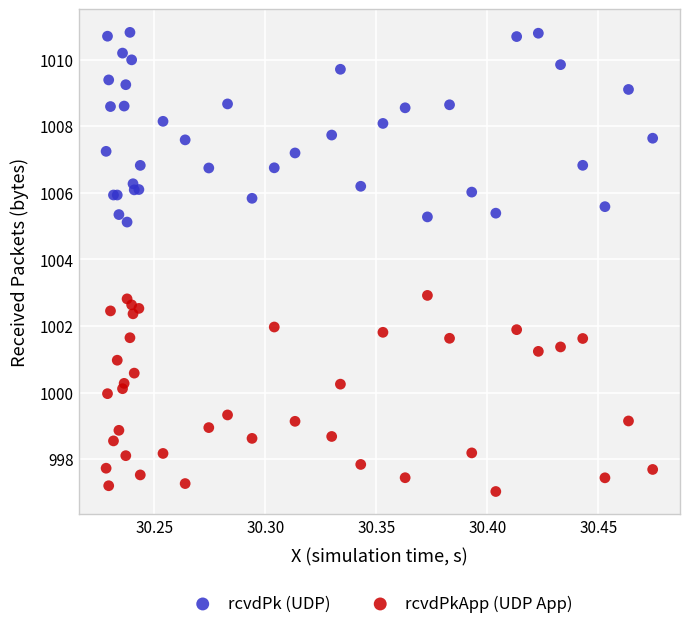

Which series contains the highest Y value?

rcvdPk (UDP)